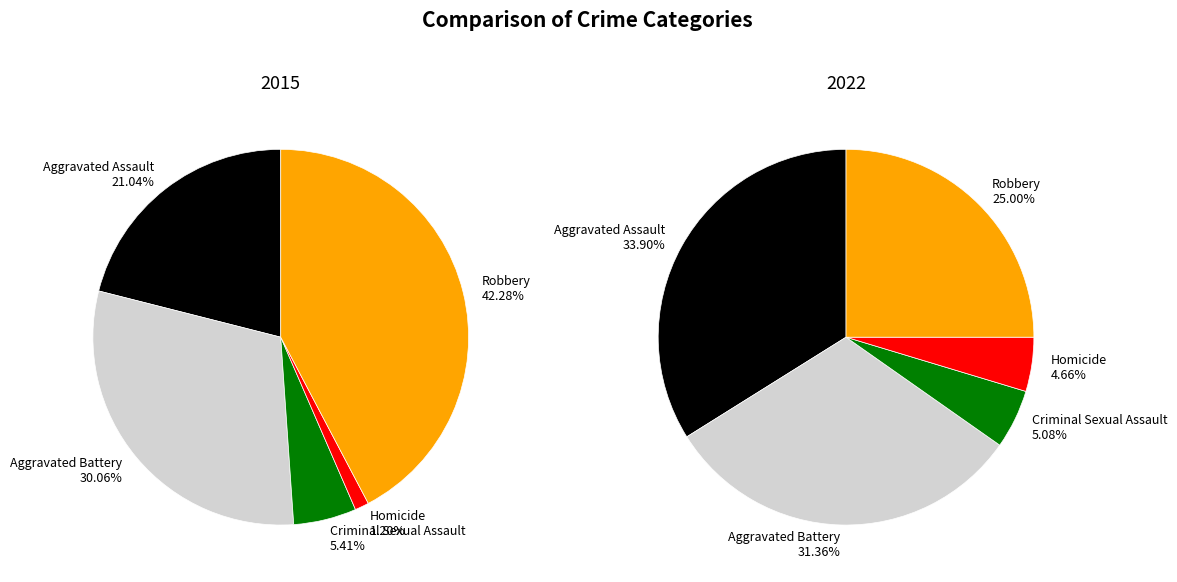

What portion of the pie excludes Homicide?

98.8%